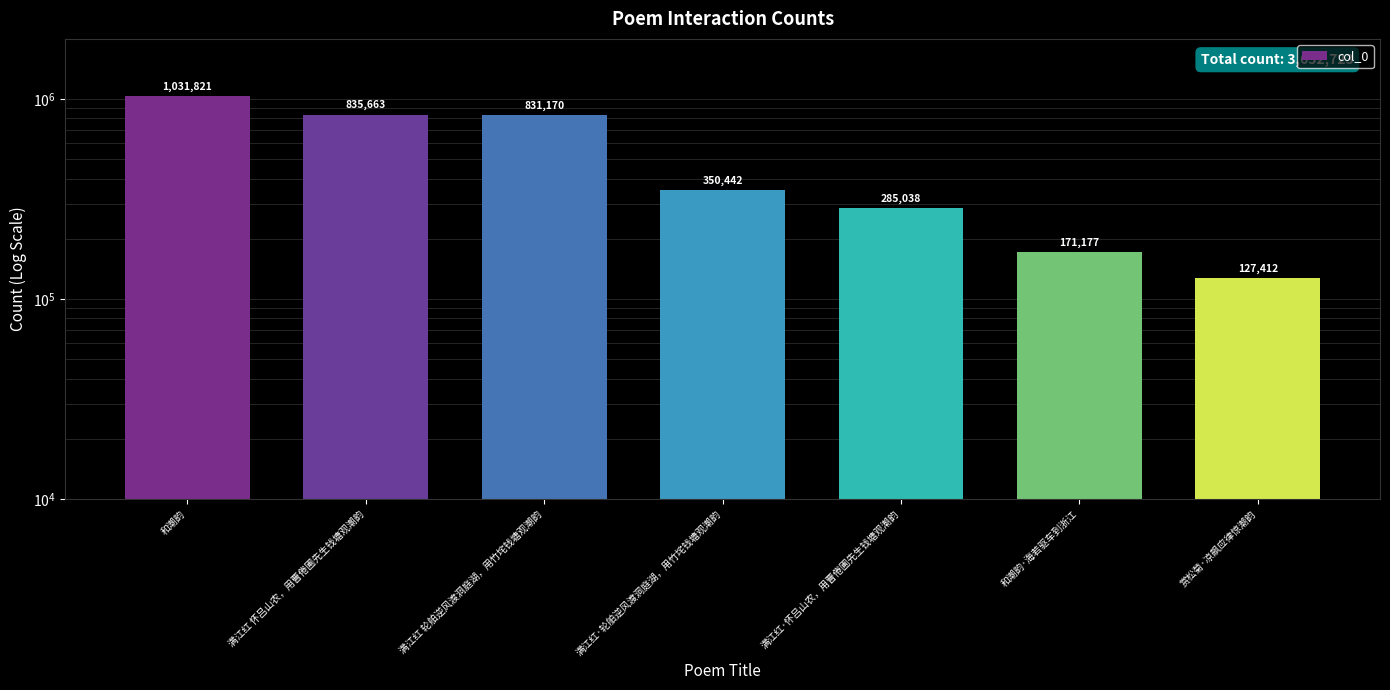

Rank the categories by value from highest to lowest.

和潮韵, 满江红 怀吕山农，用曹倦圃先生钱塘观潮韵, 满江红 轮舶逆风渡洞庭湖，用竹垞钱塘观潮韵, 满江红·轮舶逆风渡洞庭湖，用竹垞钱塘观潮韵, 满江红·怀吕山农，用曹倦圃先生钱塘观潮韵, 和潮韵·海若驱车到浙江, 赏松菊·凉飙应律惊潮韵